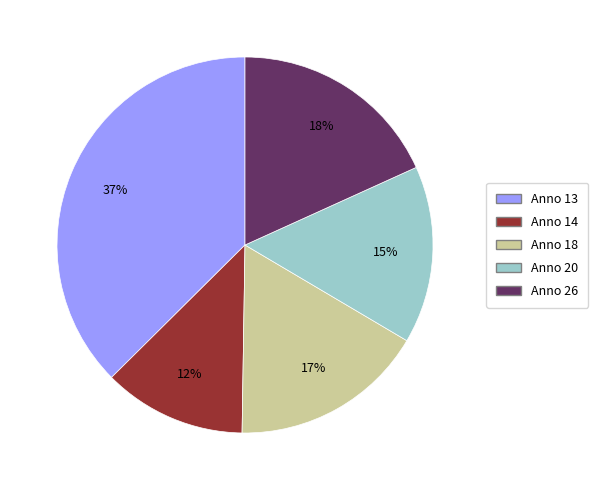

Rank the categories by value from lowest to highest.

Anno 14, Anno 20, Anno 18, Anno 26, Anno 13